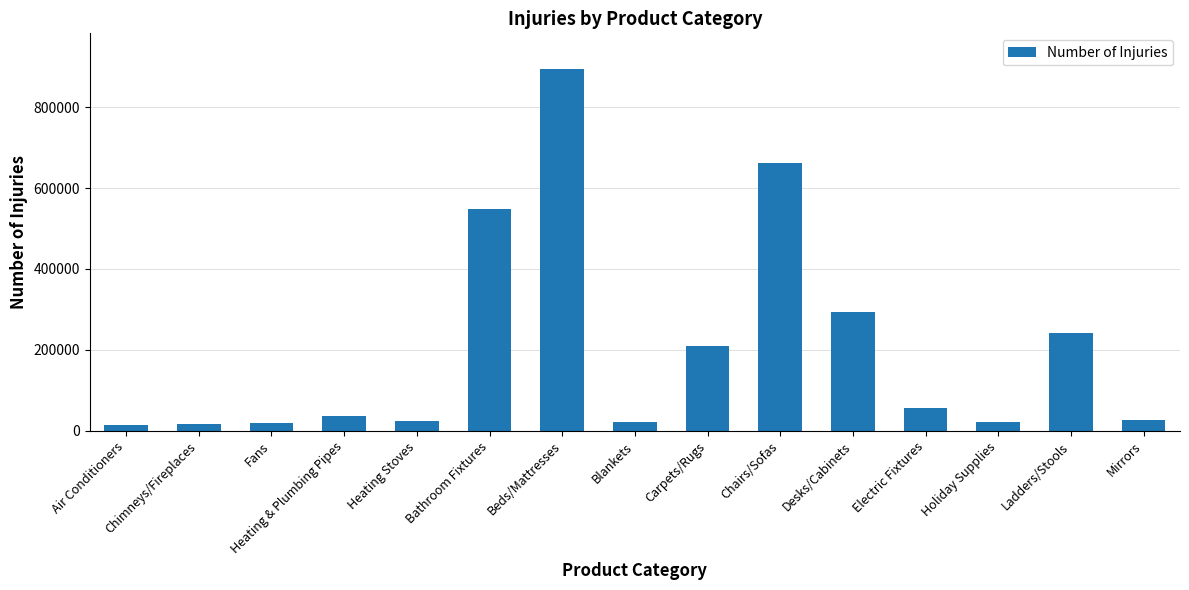

What is the label of the 8th bar from the left?

Blankets